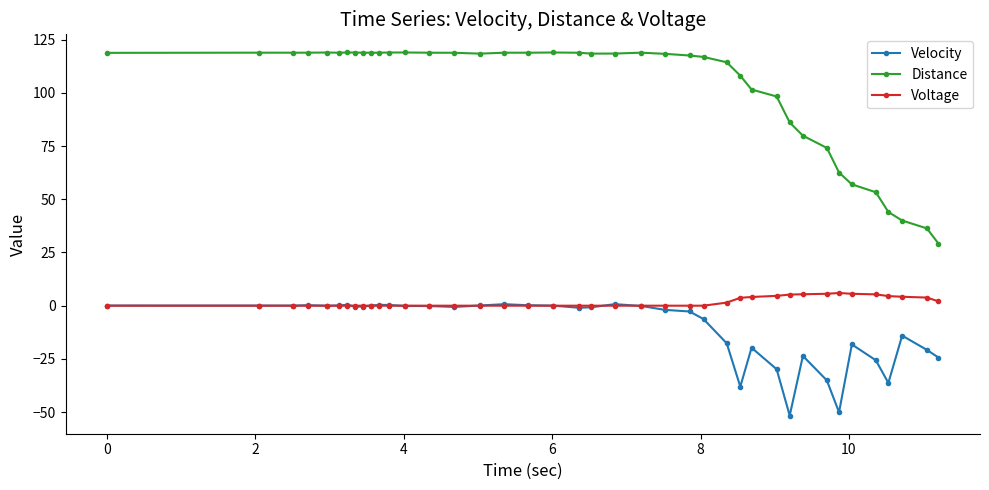

List the series in order of their peak value, lowest first.

Velocity, Voltage, Distance